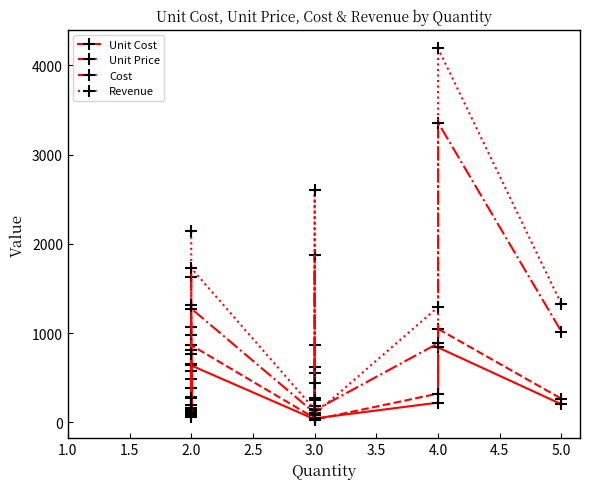

At which label is Unit Price closest to 551?

2.0